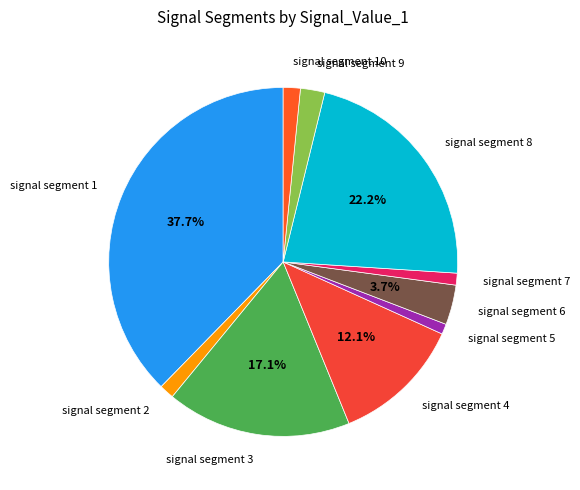

Is signal segment 5 the majority of the pie?

No